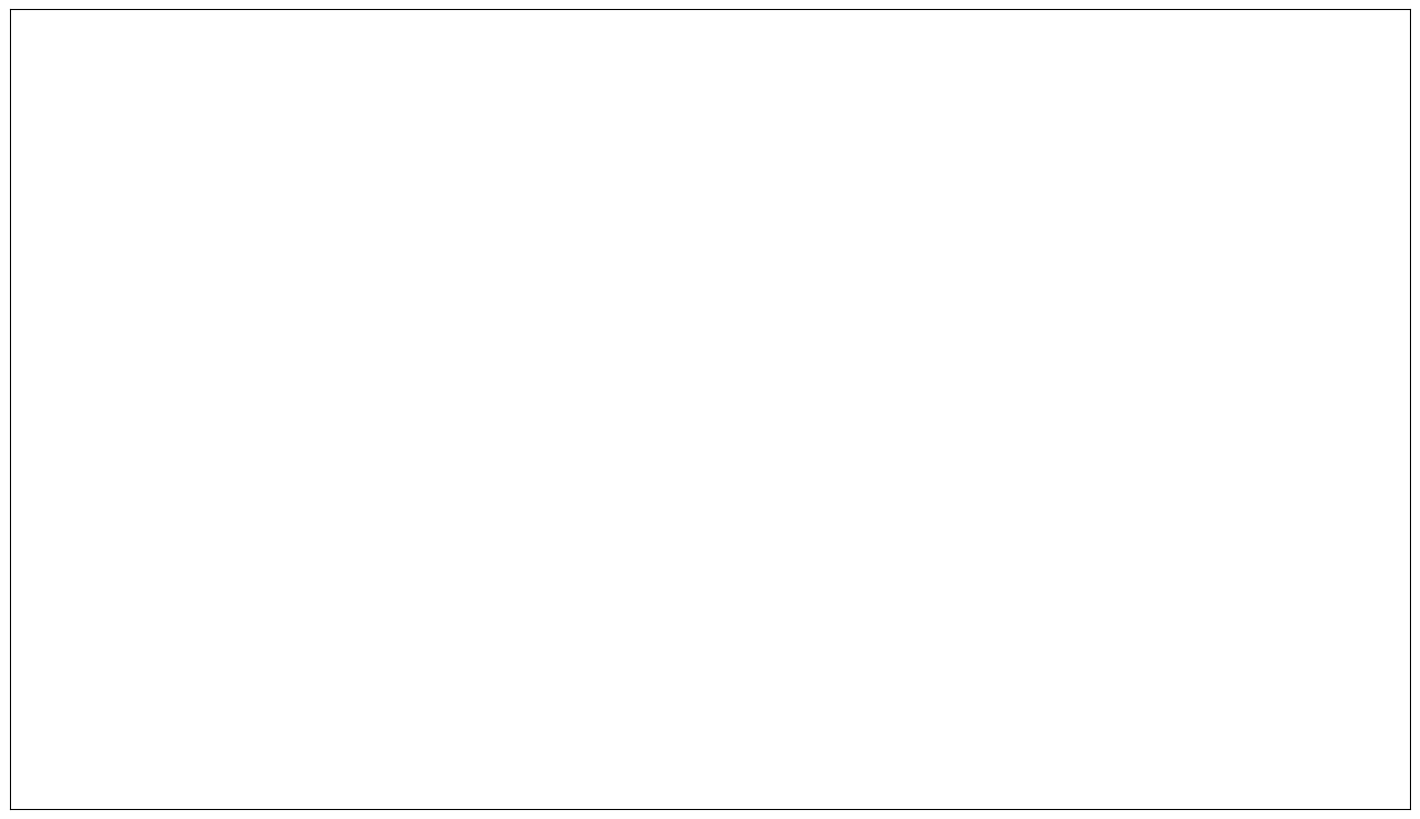

The Aggravated Assault slice represents 8% of the pie. True or false?

True